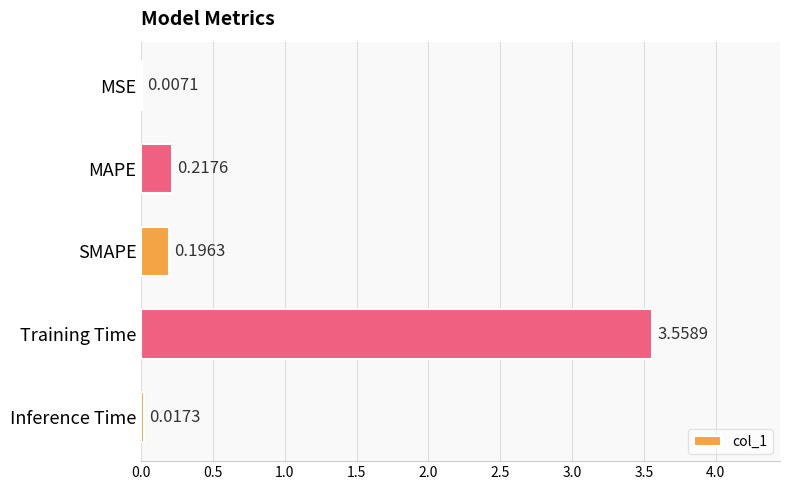

What is the sum of all values?

4.0